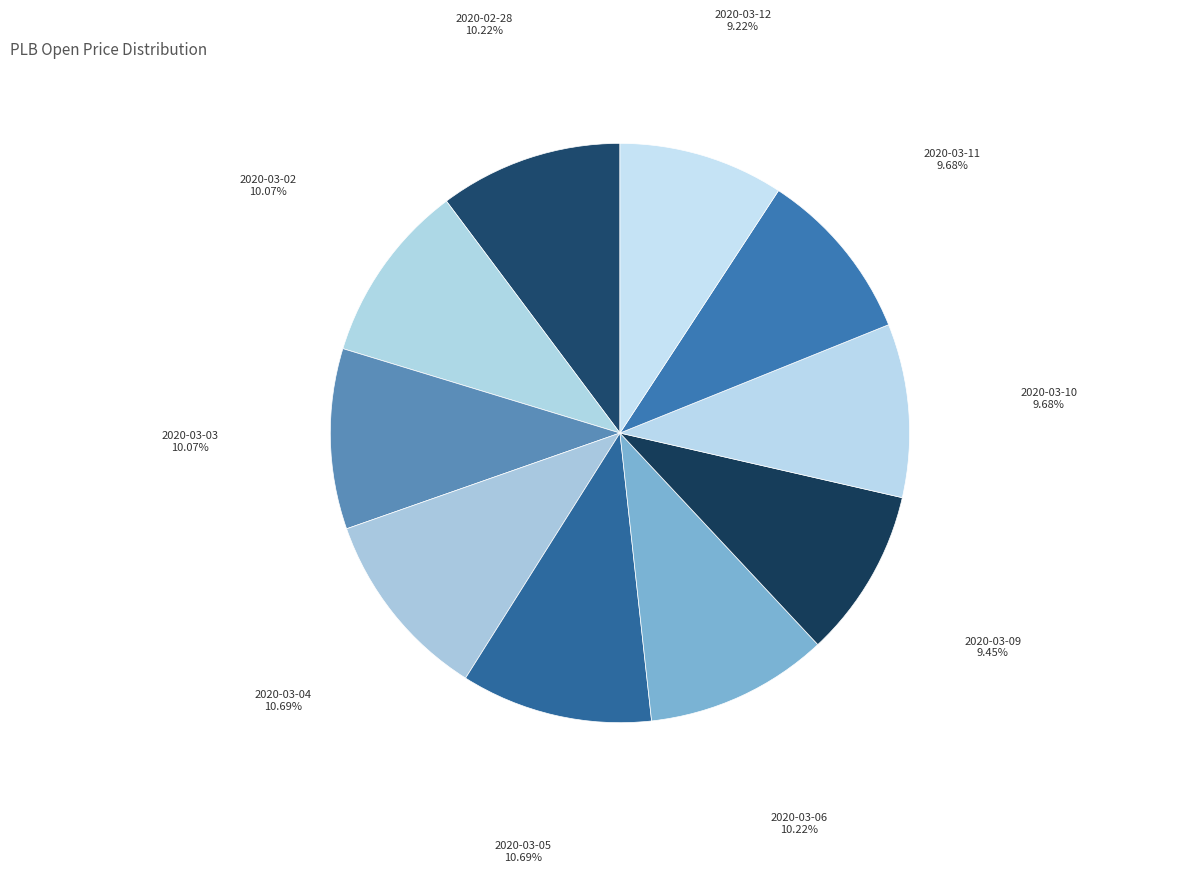

The 2020-02-28 slice represents 10% of the pie. True or false?

True